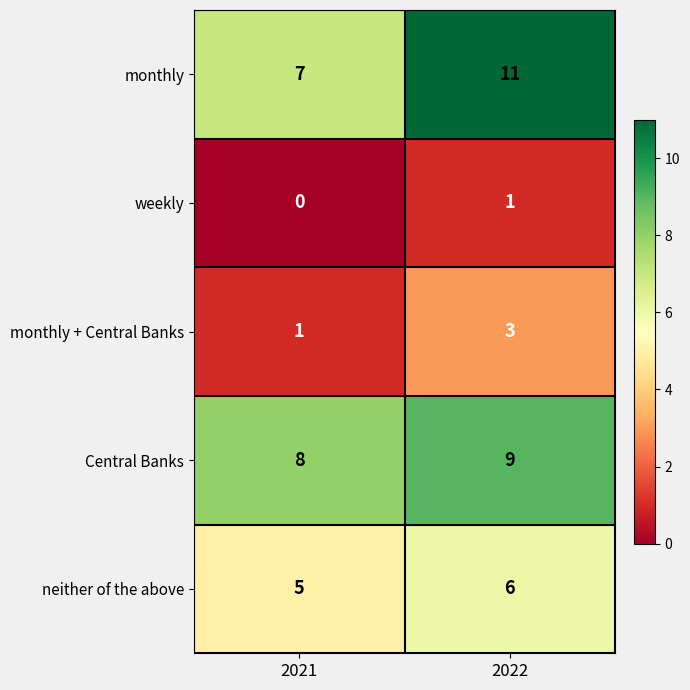

Reading left to right, list all the values displayed in this chart.

monthly: 7	11
weekly: 0	1
monthly + Central Banks: 1	3
Central Banks: 8	9
neither of the above: 5	6